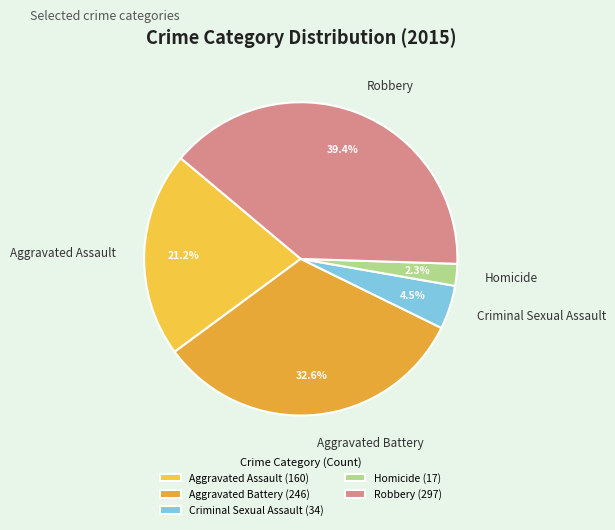

Does Robbery represent more than half of the total?

No